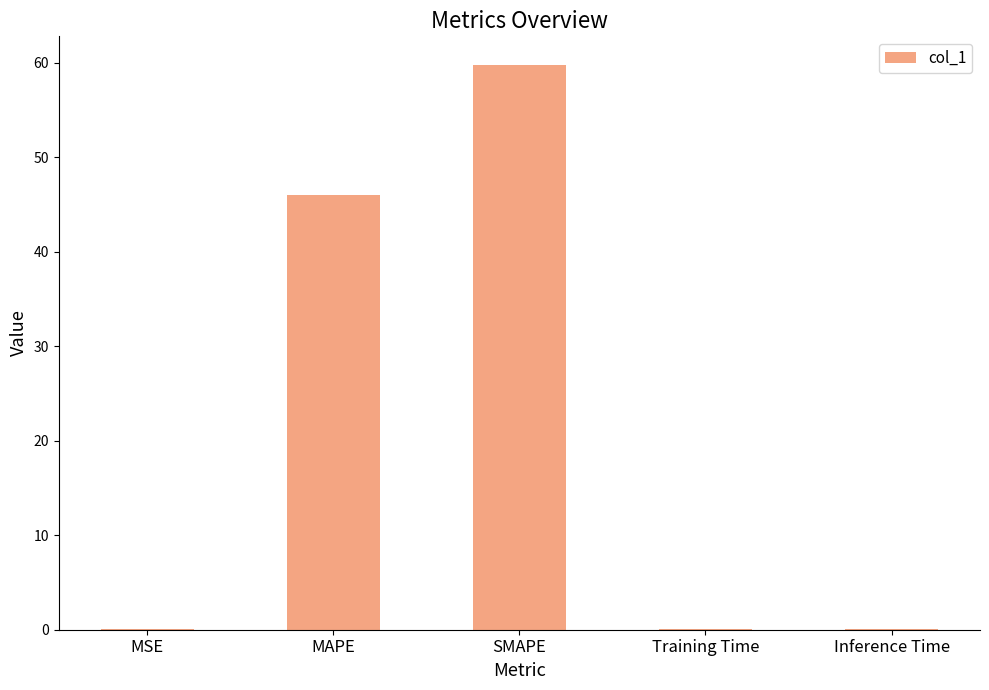

Is it true that the value at MSE is 0.0?

True